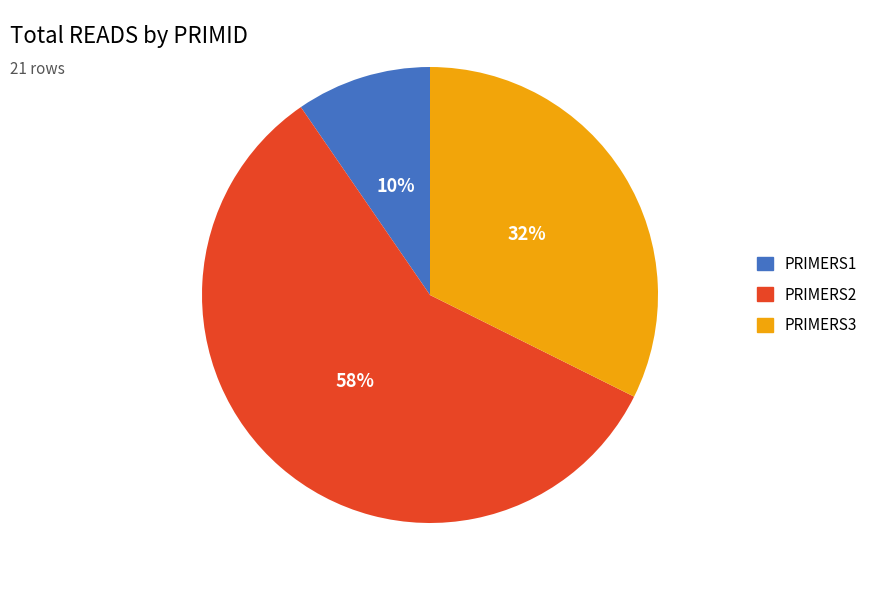

Is there a majority slice in this chart?

Yes